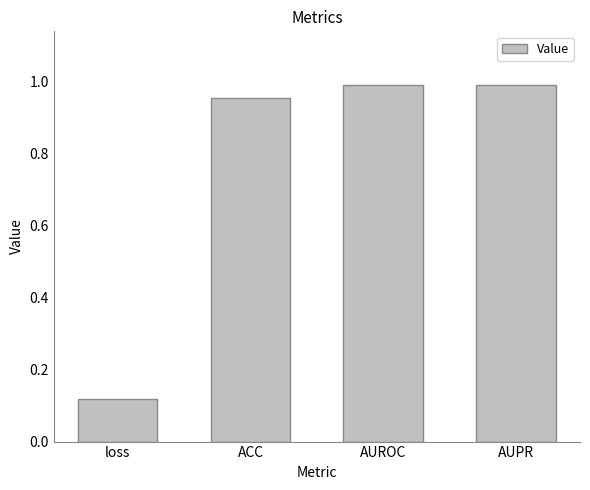

What is the label of the 2nd bar from the right?

AUROC